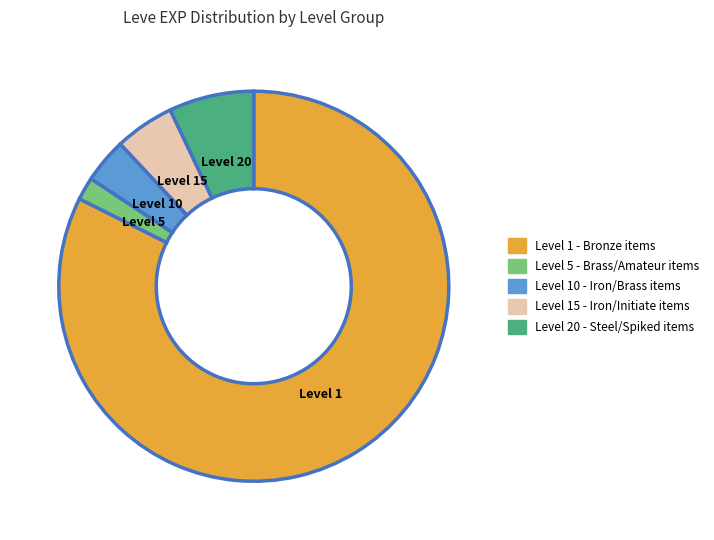

Is there any slice that represents more than half of the pie?

Yes